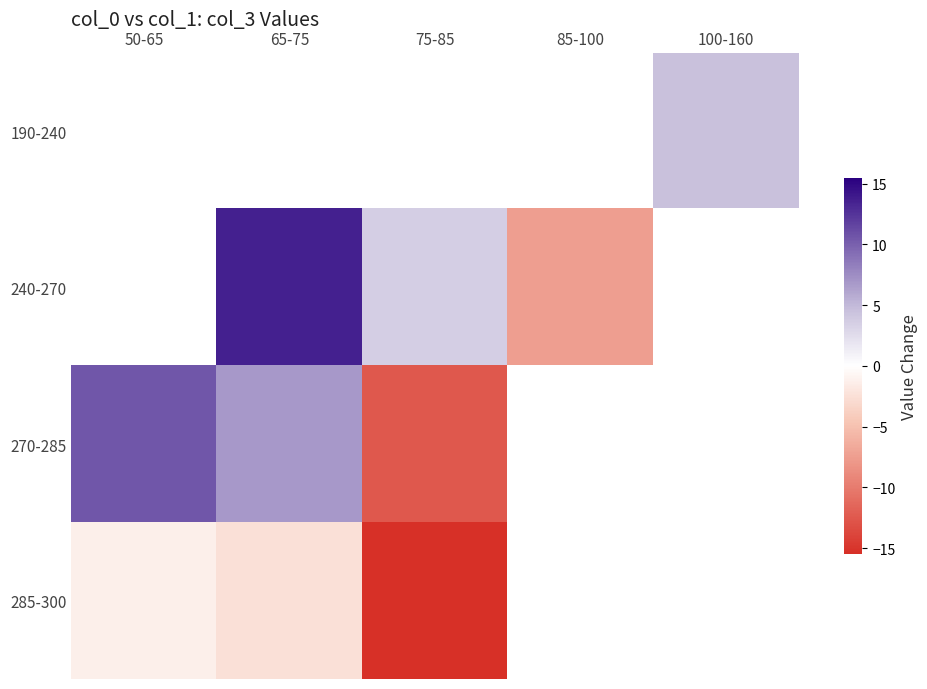

Between 65-75 and 85-100, which series saw the biggest shift?

240-270